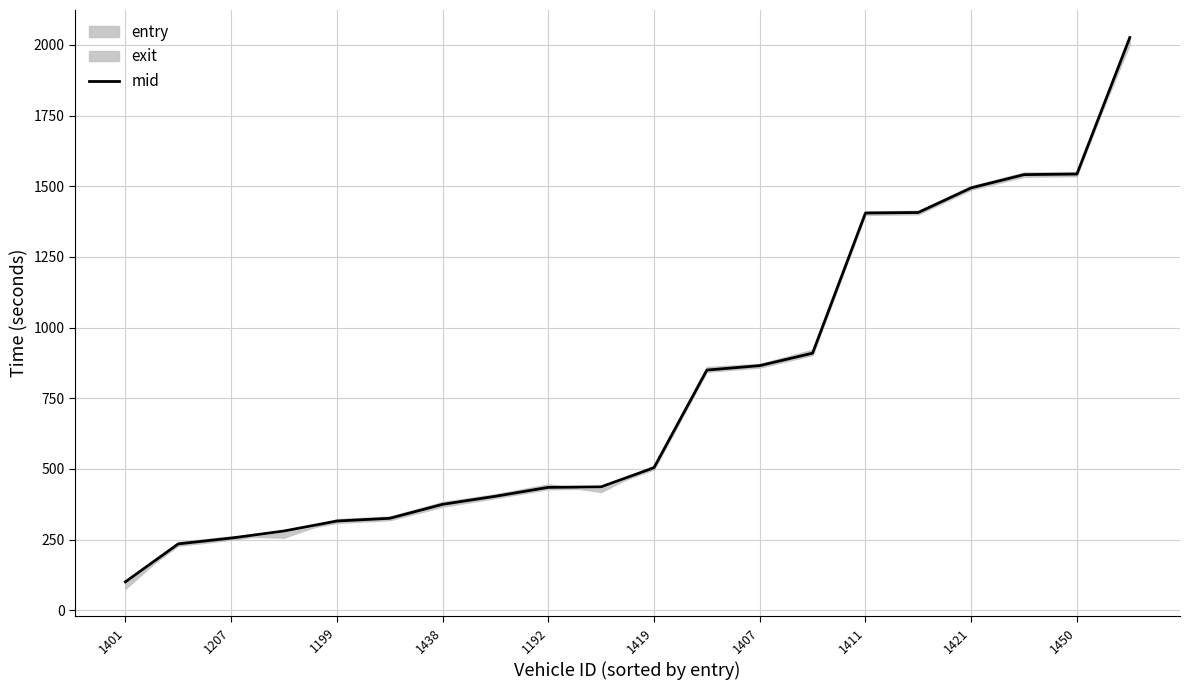

What is the minimum value for mid?

100.1